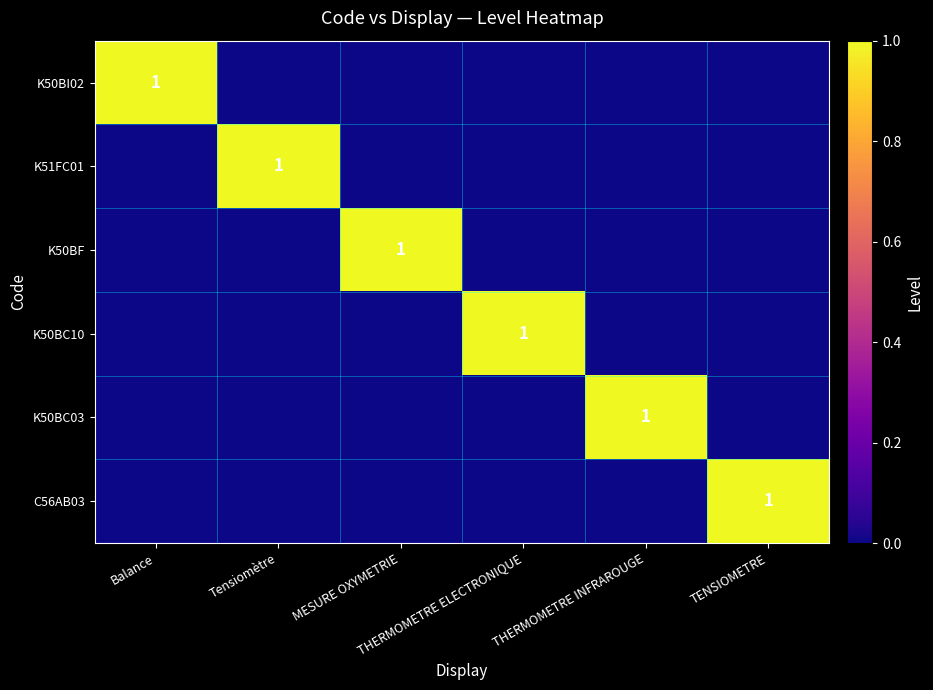

Which category has the lowest value in the K50BI02 series?

Tensiomètre